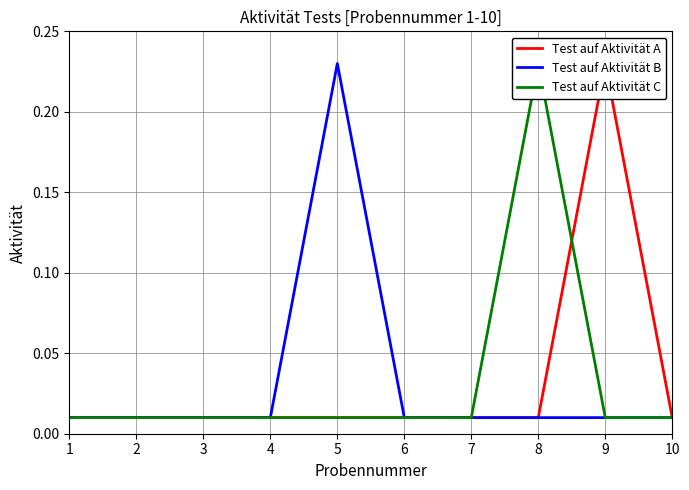

What is the difference between the maximum and second lowest values in the Test auf Aktivität C series?

0.2